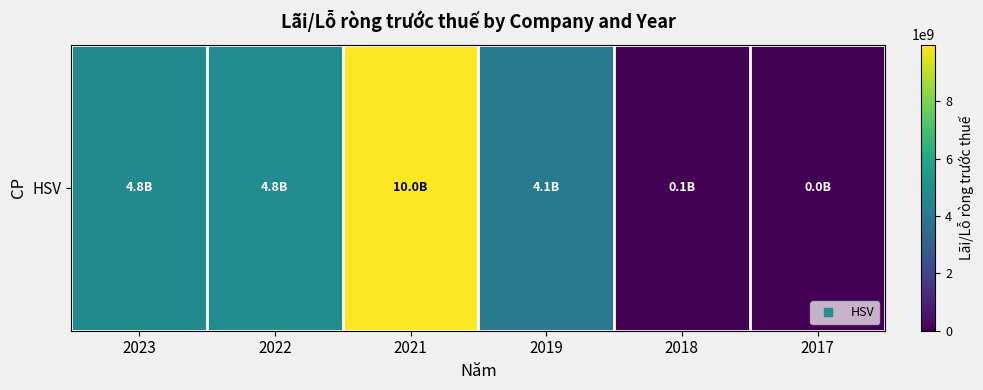

Which category has the highest value across all series?

2021